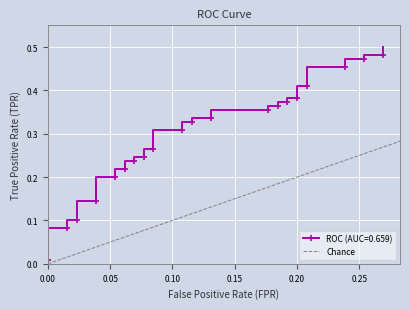

How many values are between 0 and 1?

2